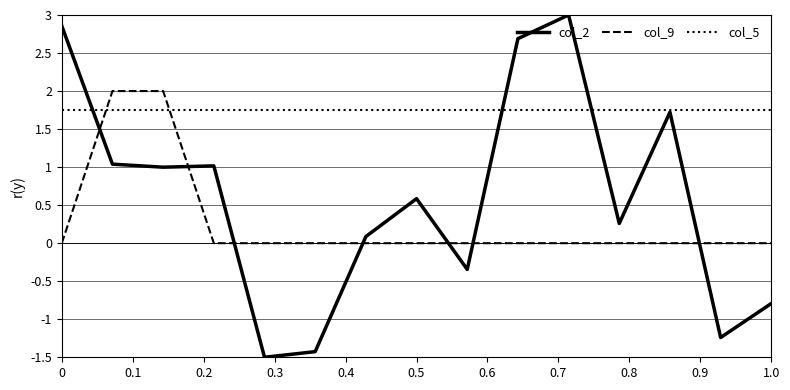

List the series in order of their peak value, highest first.

col_2, col_9, col_5